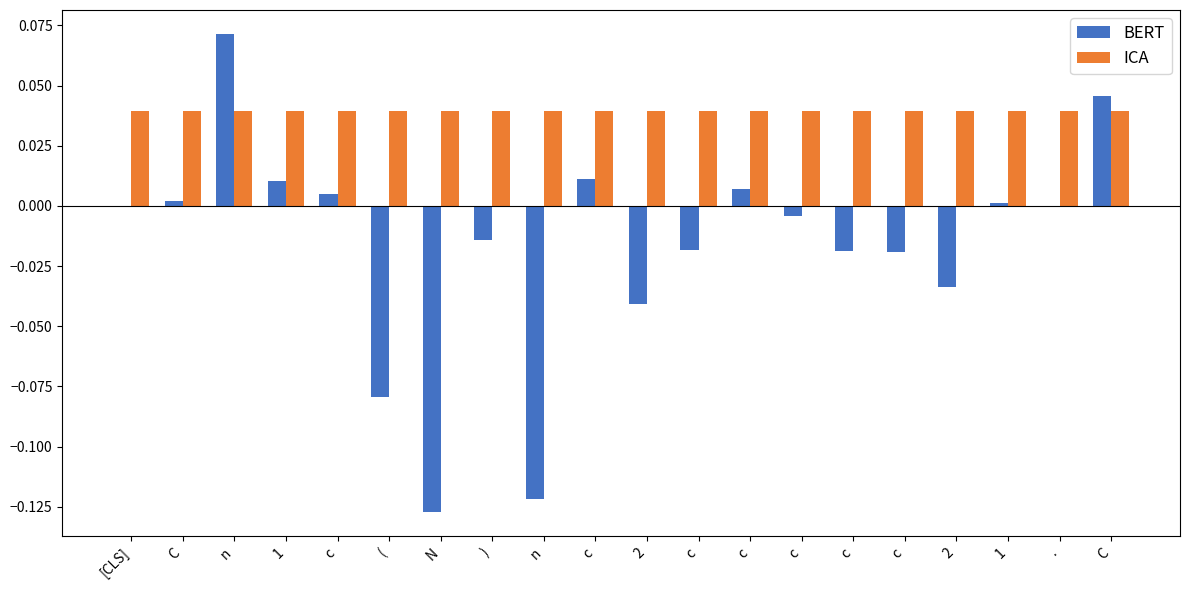

What is the label of the 7th bar from the left?

N